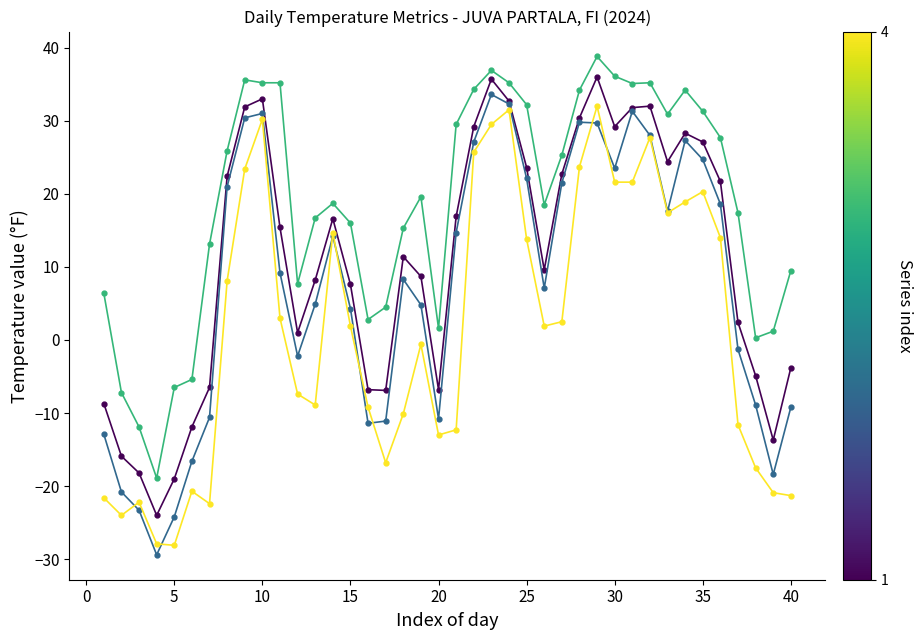

What is the minimum value shown in the chart?

-29.4